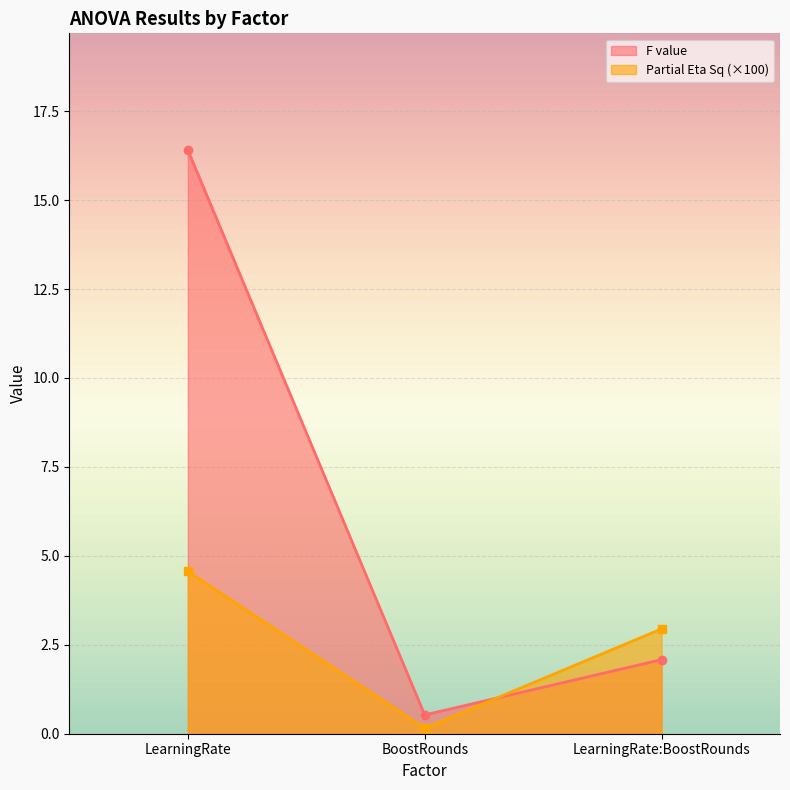

What is the label of the 3rd point from the left?

LearningRate:BoostRounds